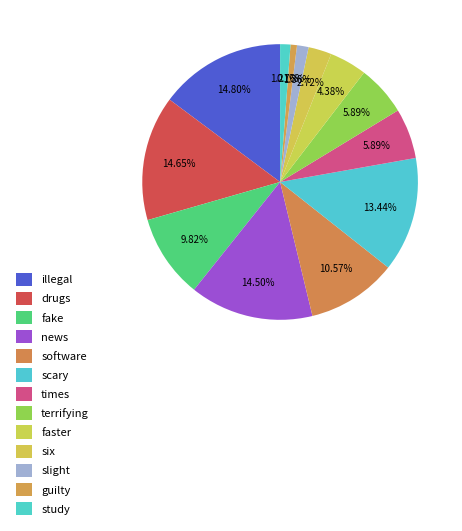

What percentage do news and drugs together represent?

29.2%